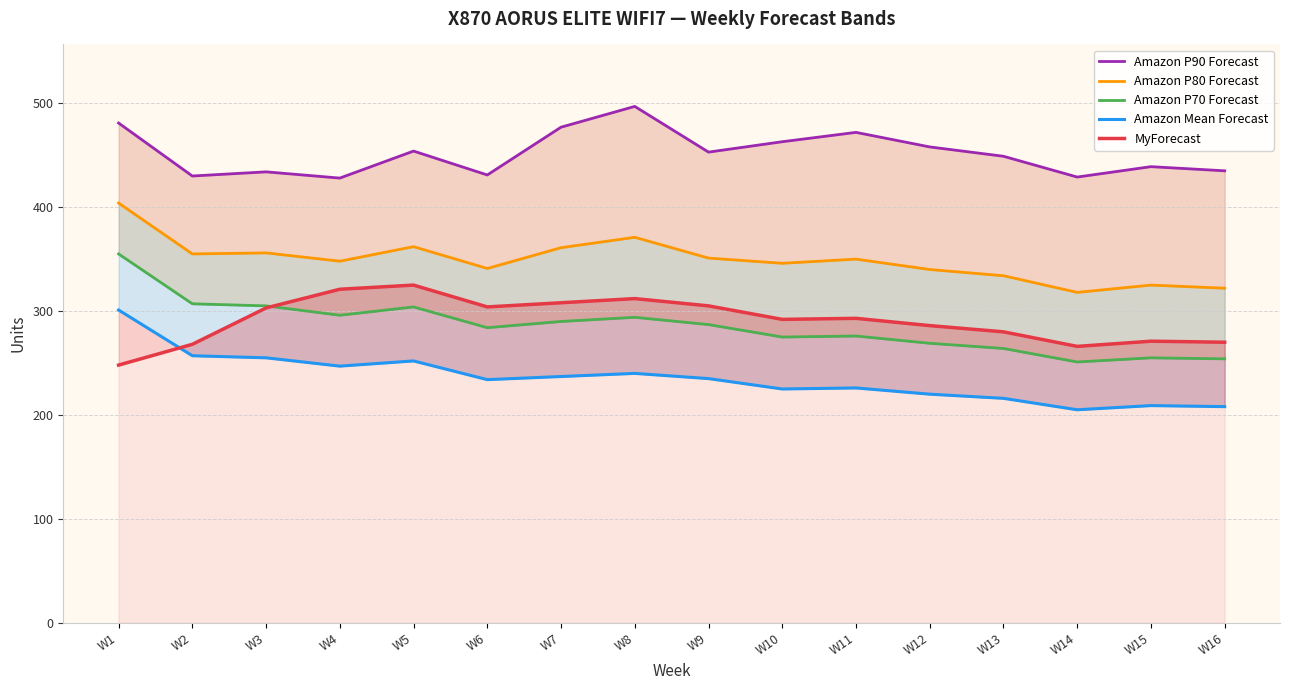

Which series has the largest range (max minus min)?

Amazon P70 Forecast